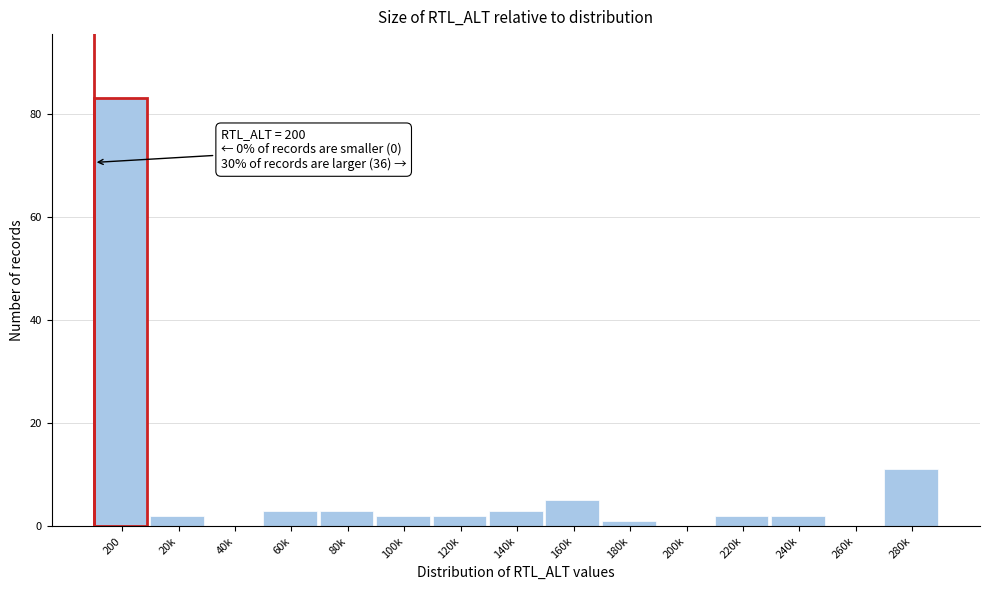

Reading right to left, what are all the values shown in this chart?

280k=11	260k=0	240k=2	220k=2	200k=0	180k=1	160k=5	140k=3	120k=2	100k=2	80k=3	60k=3	40k=0	20k=2	200=83